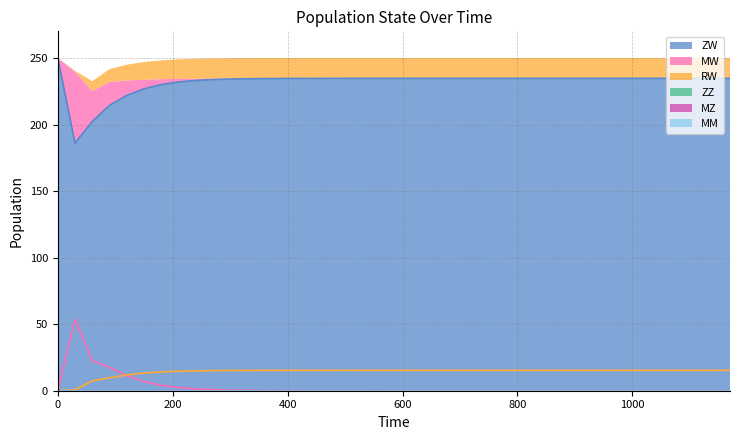

Which series has the largest range (max minus min)?

ZW